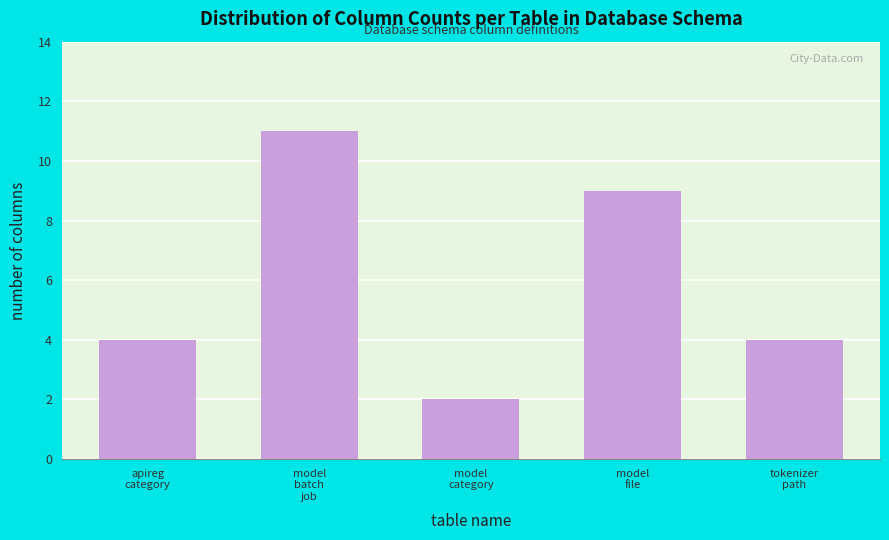

Reading left to right, transcribe all the data shown in this chart.

4	11	2	9	4